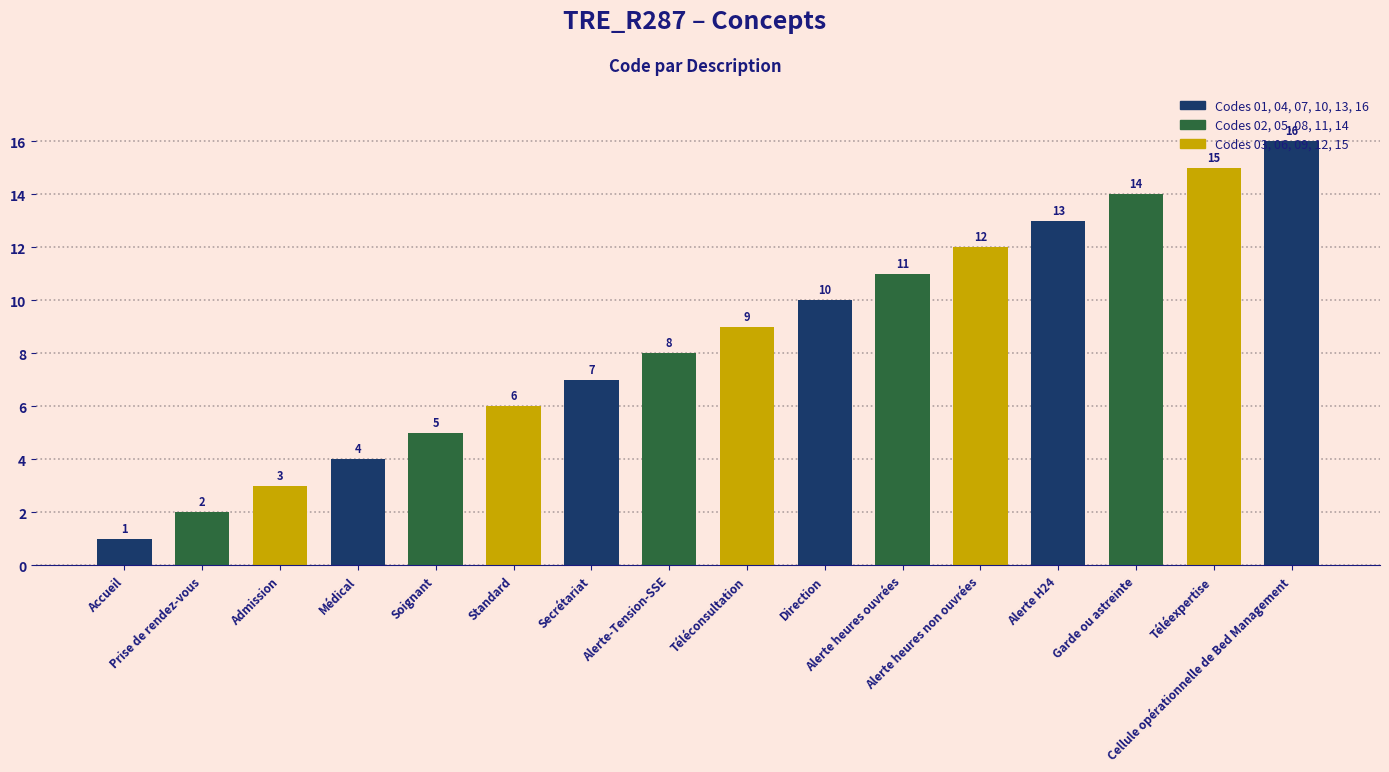

Reading right to left, transcribe all the data shown in this chart.

Cellule opérationnelle de Bed Management=16	Téléexpertise=15	Garde ou astreinte=14	Alerte H24=13	Alerte heures non ouvrées=12	Alerte heures ouvrées=11	Direction=10	Téléconsultation=9	Alerte-Tension-SSE=8	Secrétariat=7	Standard=6	Soignant=5	Médical=4	Admission=3	Prise de rendez-vous=2	Accueil=1